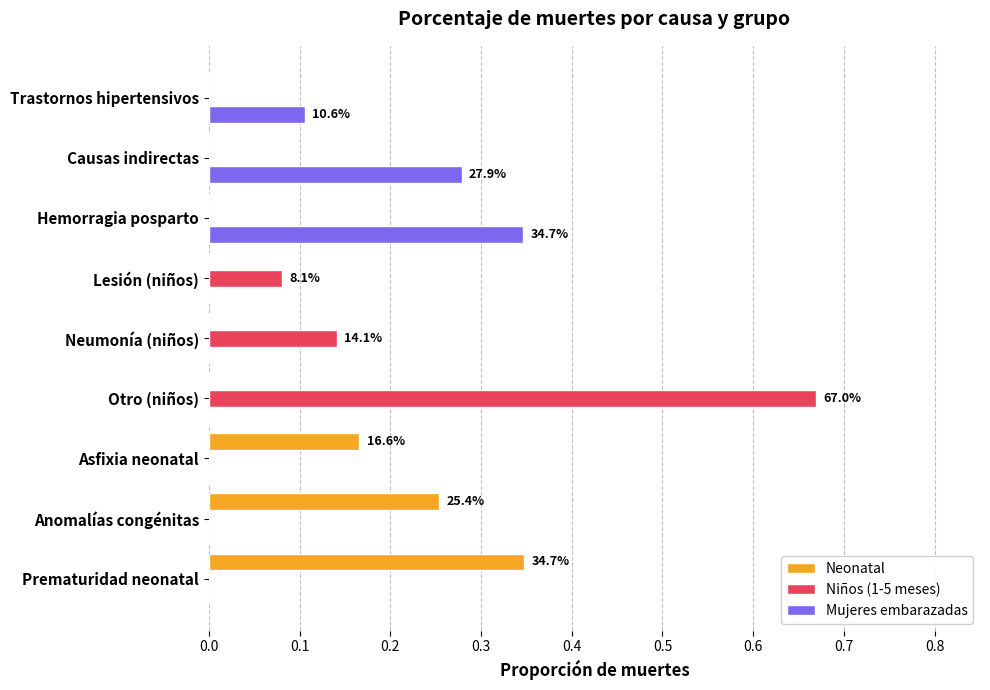

At which category is the sum across all series the highest?

Otro (niños)